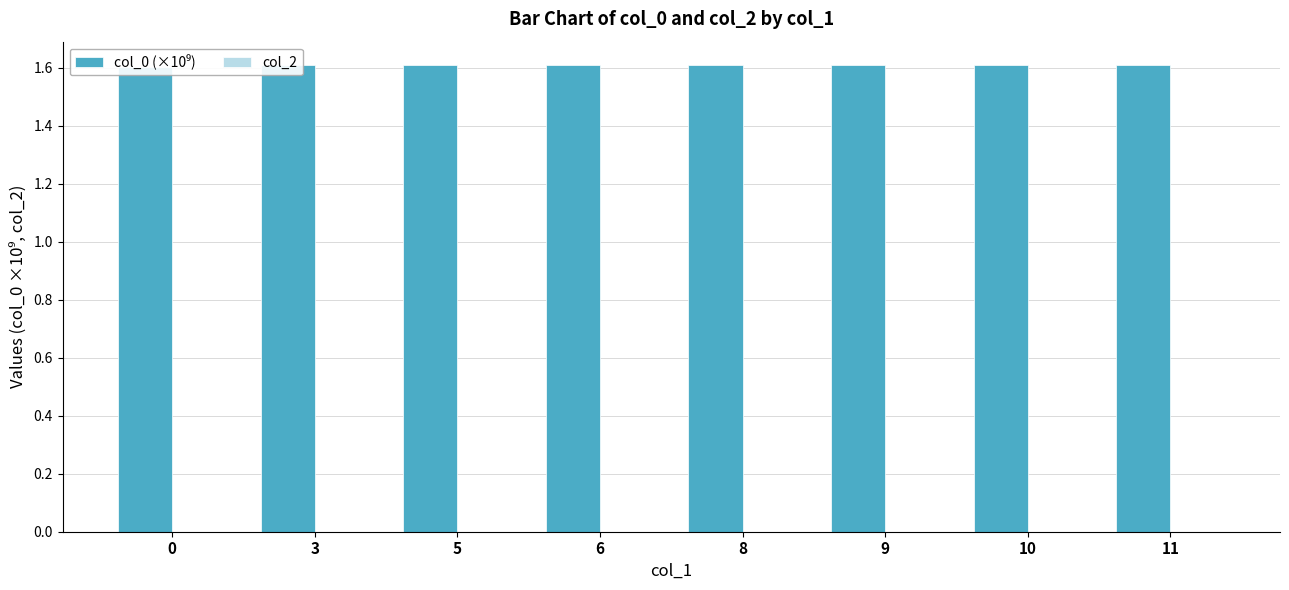

How many series are shown in this chart?

2